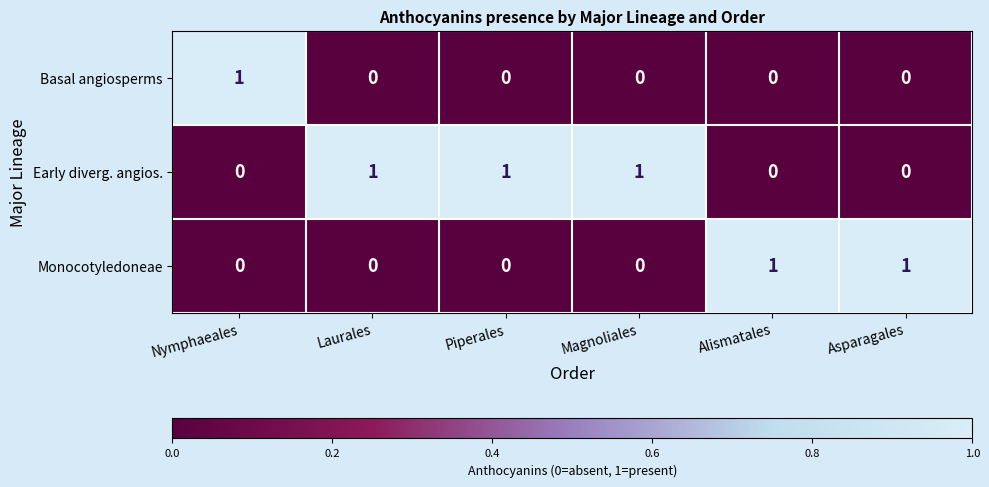

Count the Early diverg. angios. values in the range 0 to 1.

6